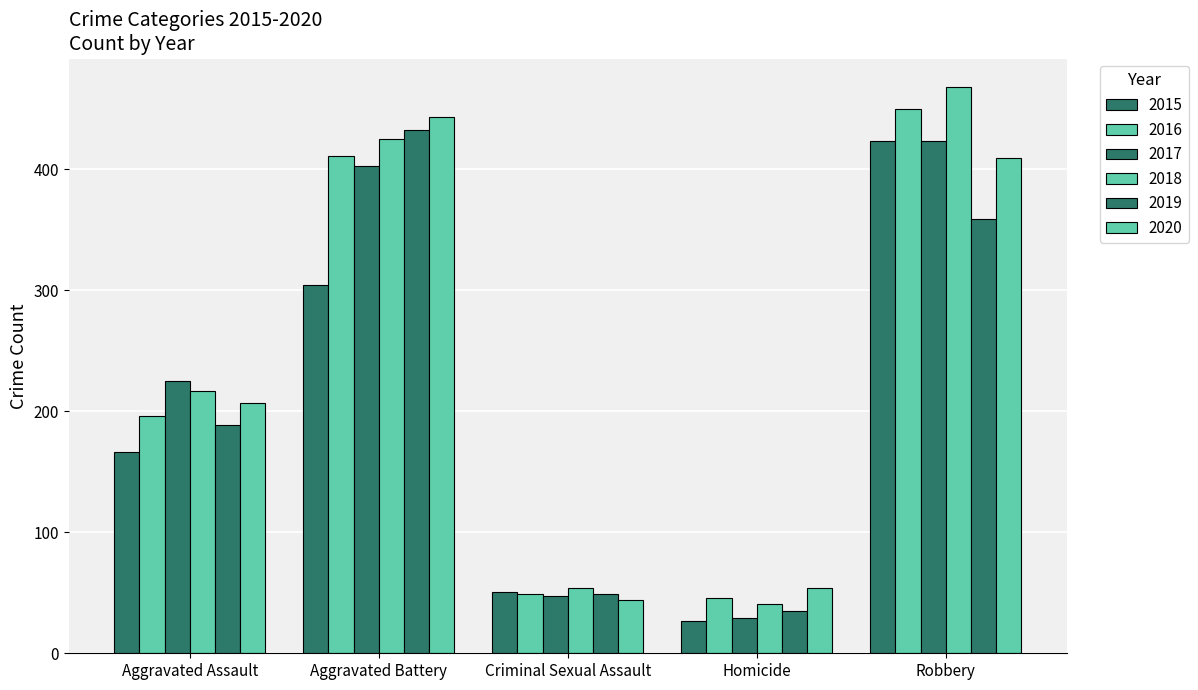

How many values in the 2020 series are below 207?

2